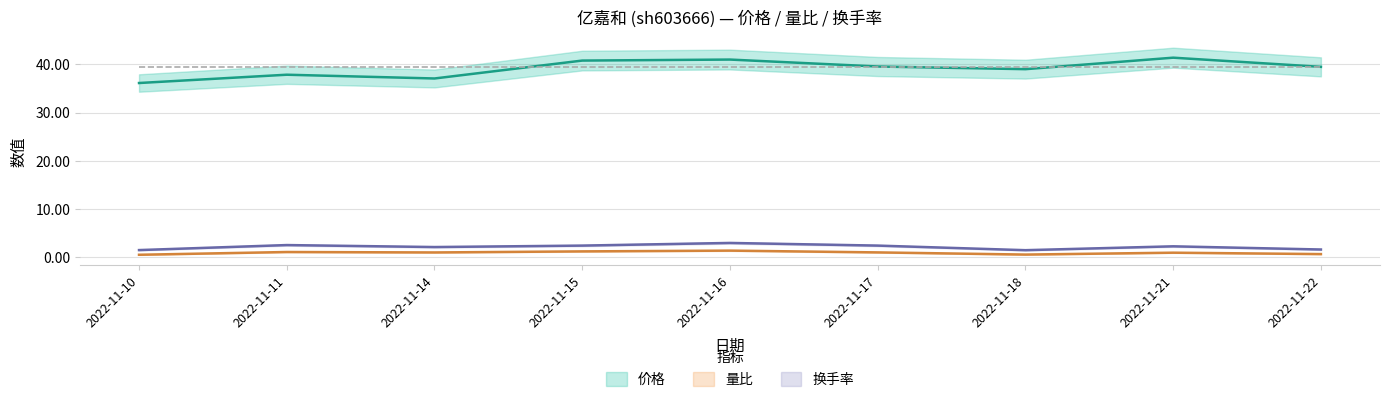

How many categories are shown in the chart?

9